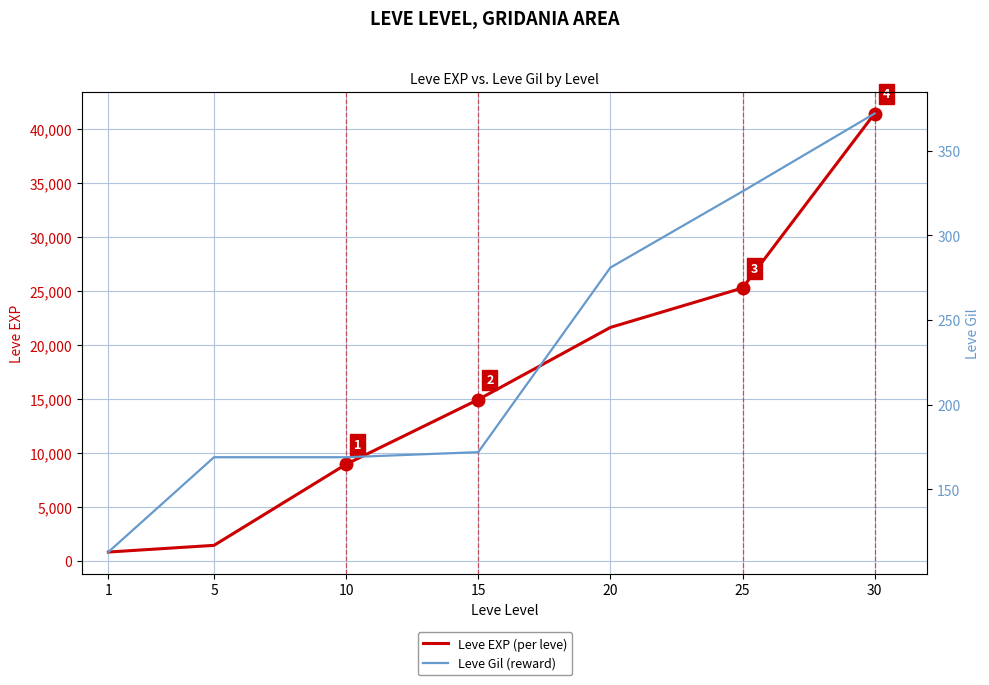

At which label does Leve Gil (reward) first exceed 172?

20